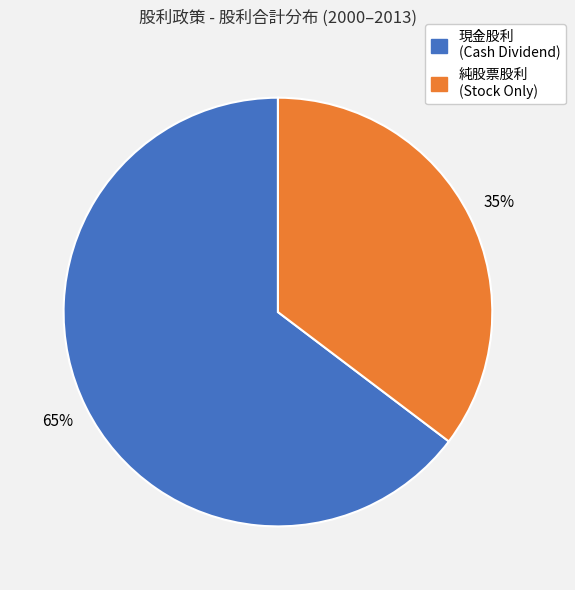

Approximately how many times larger is the value at 純股票股利 (Stock Only) compared to 現金股利 (Cash Dividend)?

0.5